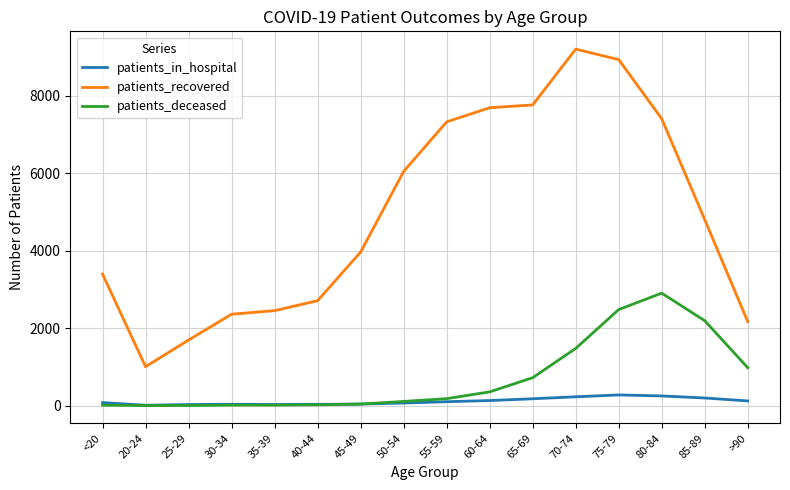

Is it true that patients_recovered equals 8281 at 50-54?

False